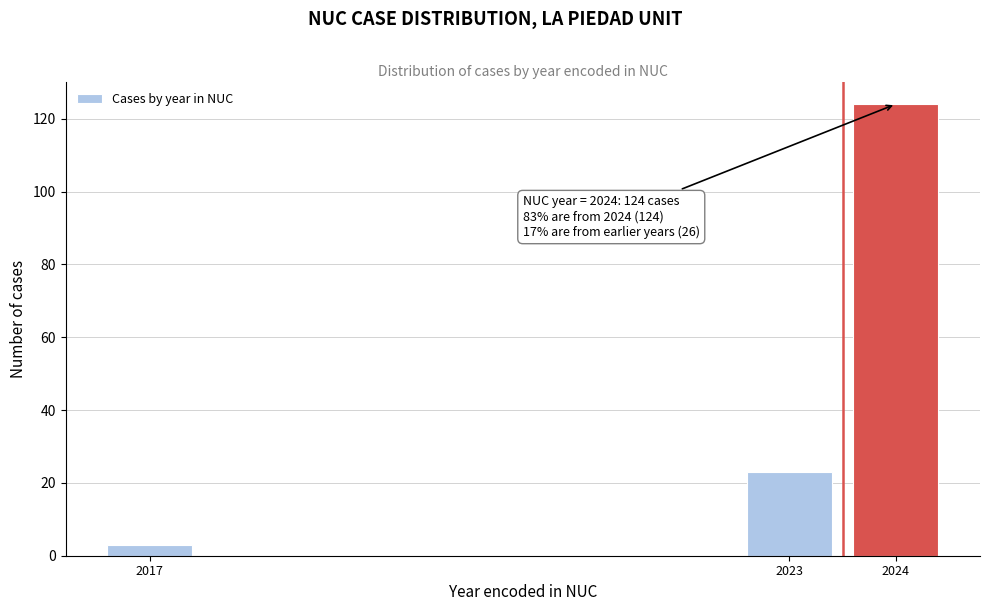

Reading right to left, transcribe all the data shown in this chart.

124	23	3